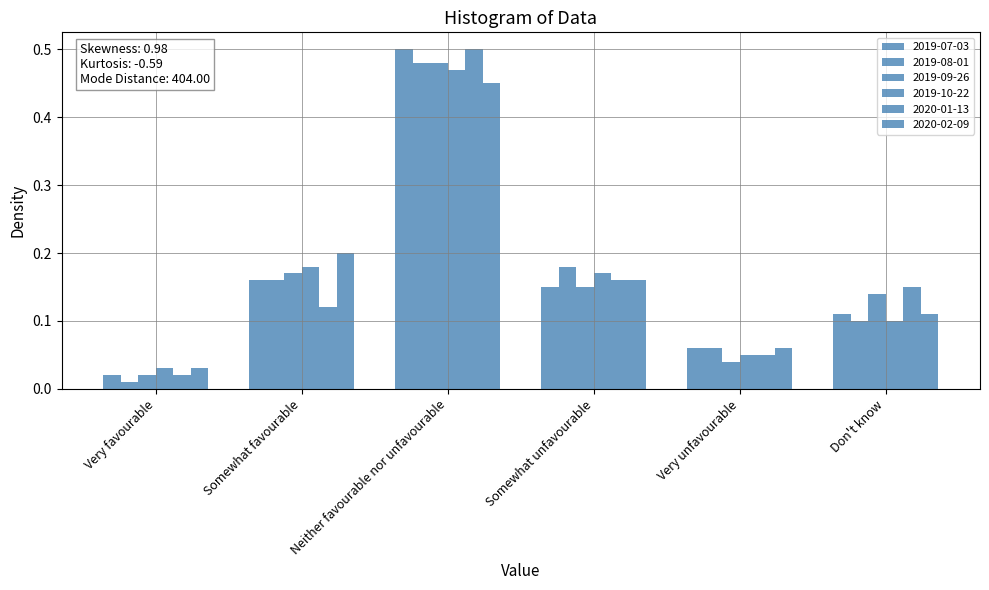

How many series are shown in this chart?

6